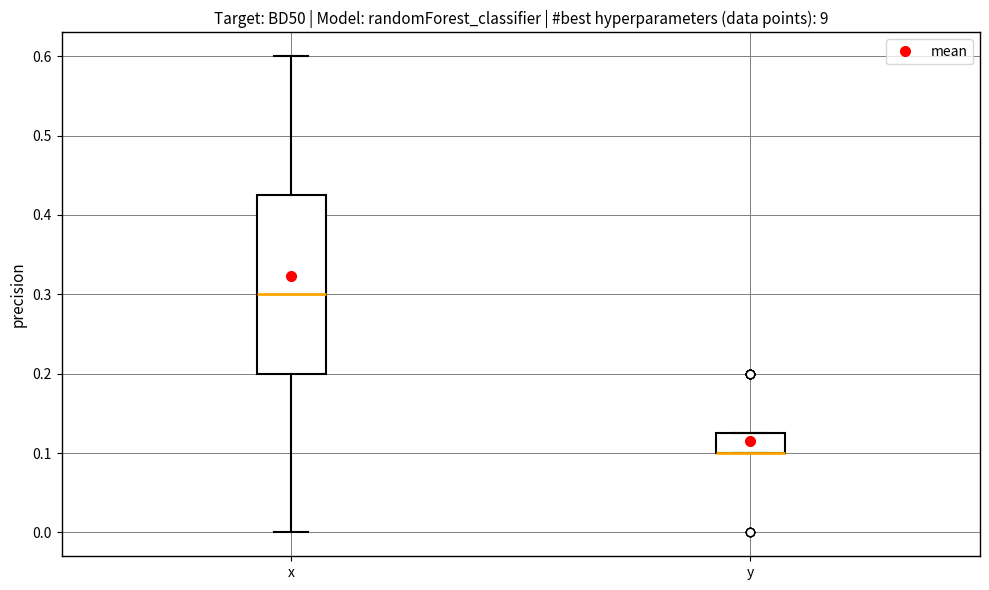

Reading left to right, read every box against the y-axis: the position of its median line, the range the box covers, and the ends of its whiskers. The values are not printed on the chart, so give them approximately, as read against the axis.

x: median 0.30, box 0.20 to 0.43, whiskers 0.00 to 0.60
y: median 0.10 (drawn on the box's lower edge), box 0.10 to 0.13, whiskers 0.10 to 0.13